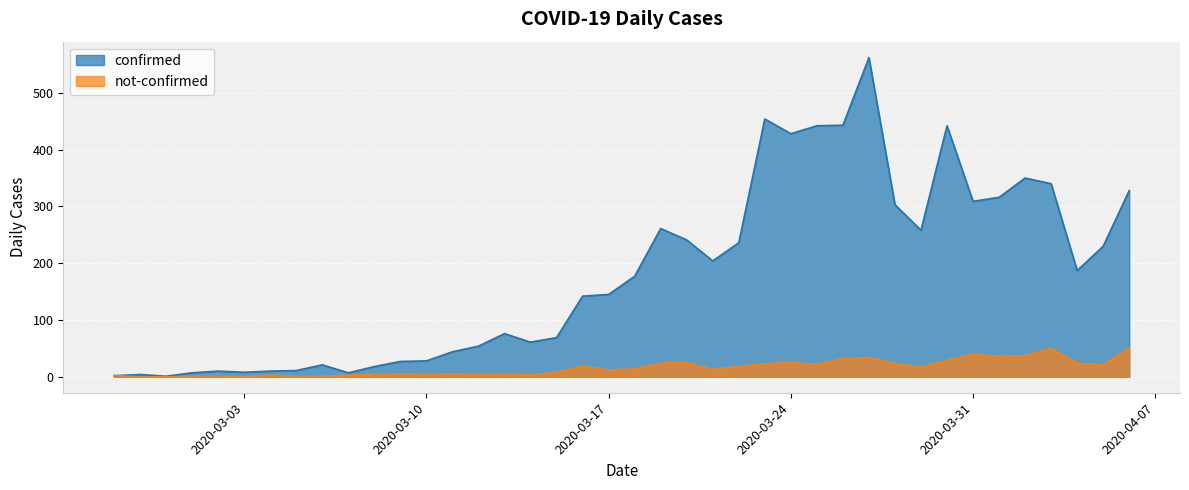

What is the total value across all series at 2020-03-01?

8